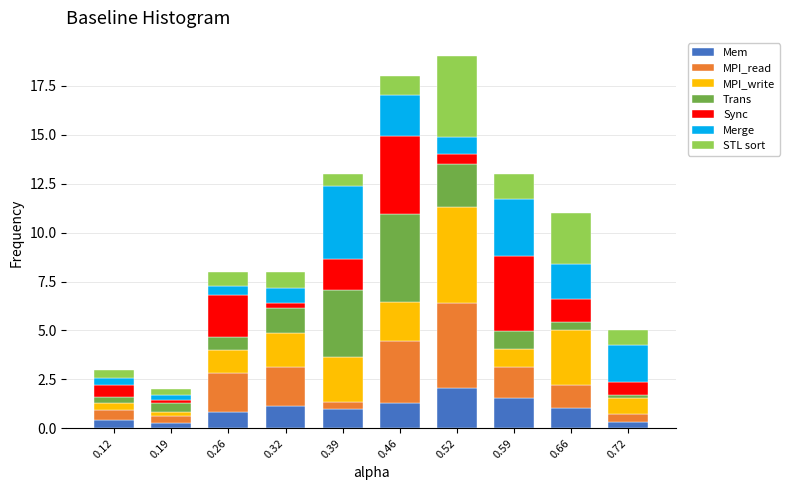

What is the highest value of the Mem series?

2.1